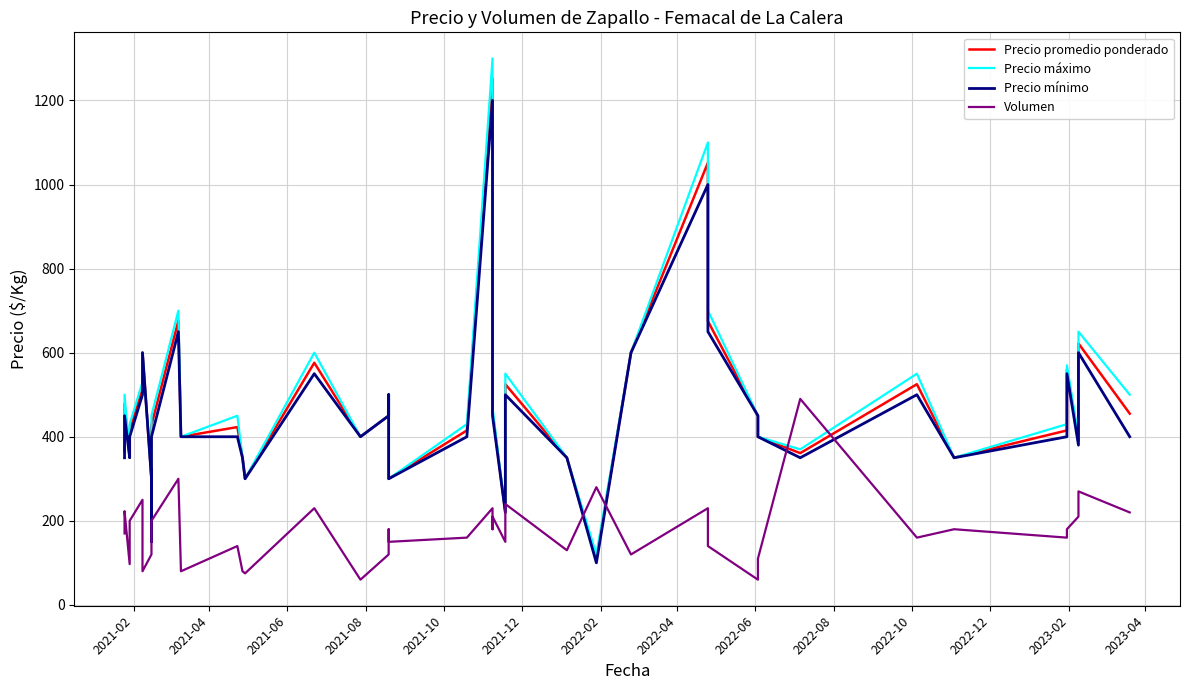

Reading left to right, transcribe all the data shown in this chart.

Precio promedio ponderado: 366	478	350	414	514	600	300	150	428	676	400	423	350	300	576	400	450	500	300	415	1252	600	460	220	525	350	109	600	1052	675	450	400	361	525	350	415	560	391	622	455
Precio máximo: 380	500	350	430	530	600	300	150	450	700	400	450	350	300	600	400	450	500	300	430	1300	600	470	220	550	350	120	600	1100	700	450	400	370	550	350	430	570	400	650	500
Precio mínimo: 350	450	350	400	500	600	300	150	400	650	400	400	350	300	550	400	450	500	300	400	1200	600	450	220	500	350	100	600	1000	650	450	400	350	500	350	400	550	380	600	400
Volumen: 170	223	97	200	250	80	120	190	200	300	80	140	80	75	230	60	120	180	150	160	230	180	210	150	240	130	280	120	230	140	60	110	490	160	180	160	180	210	270	220